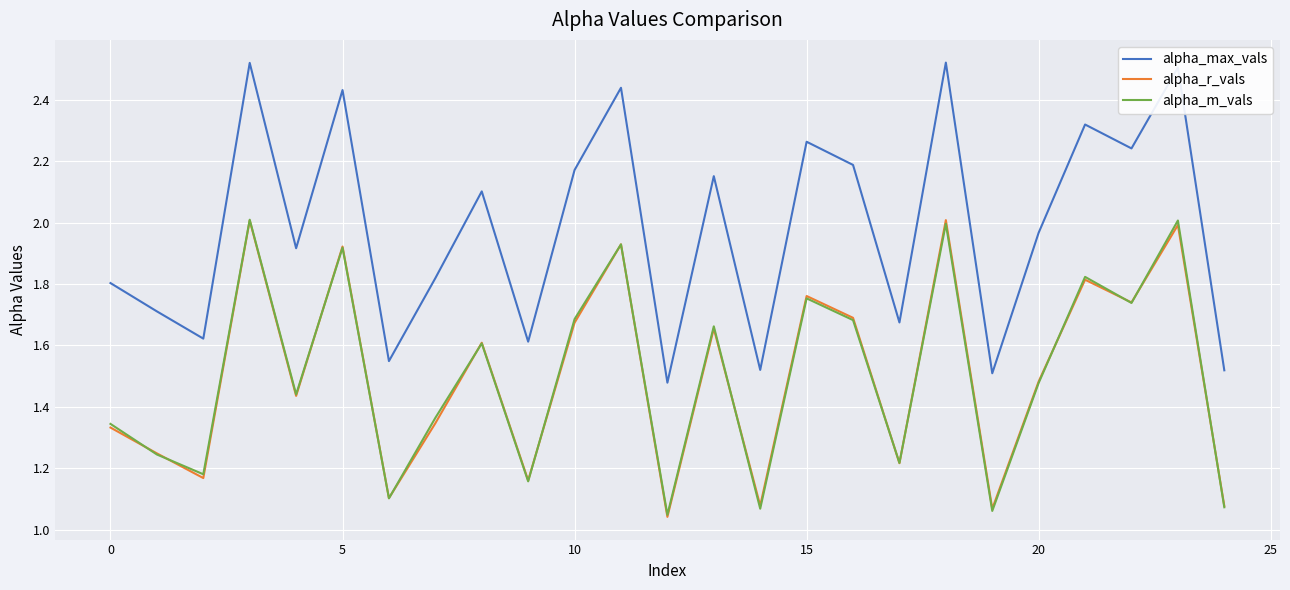

Which series has the widest spread of values?

alpha_max_vals